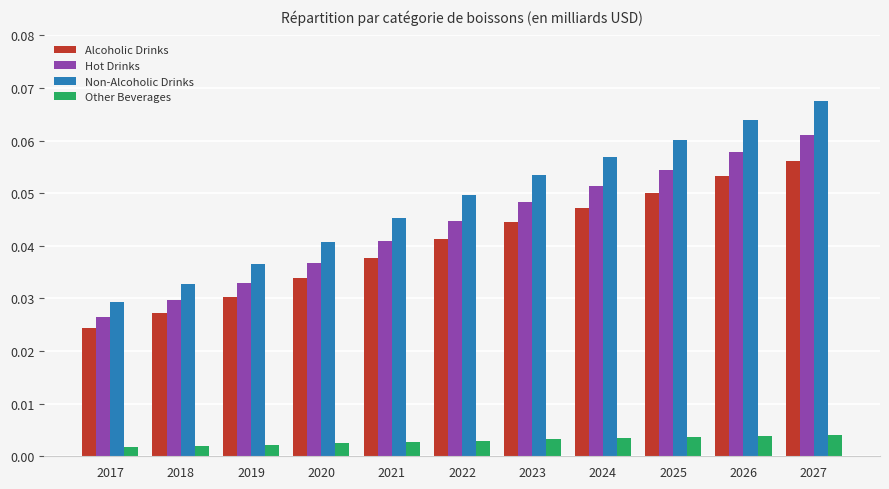

Are the bars horizontal?

No